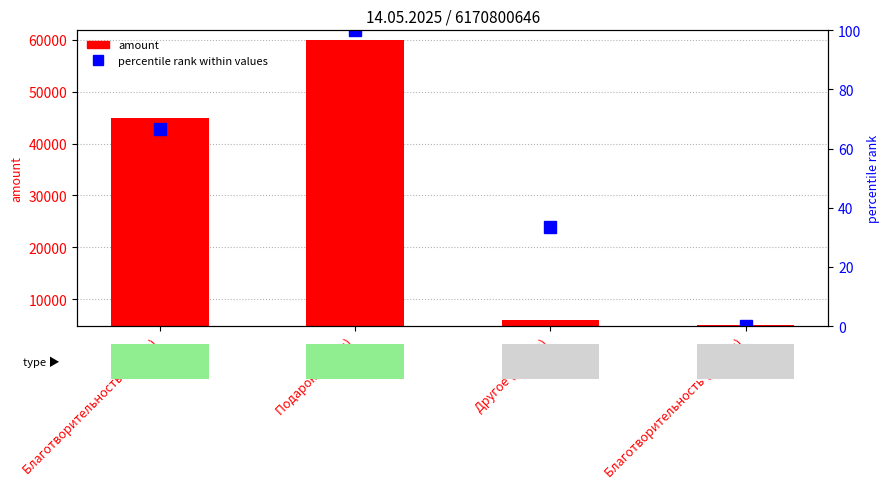

How many data points in percentile rank within values are less than 66?

2